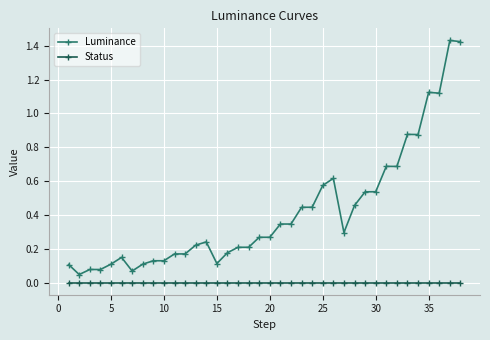

True or false: Status and Luminance intersect in this chart.

False